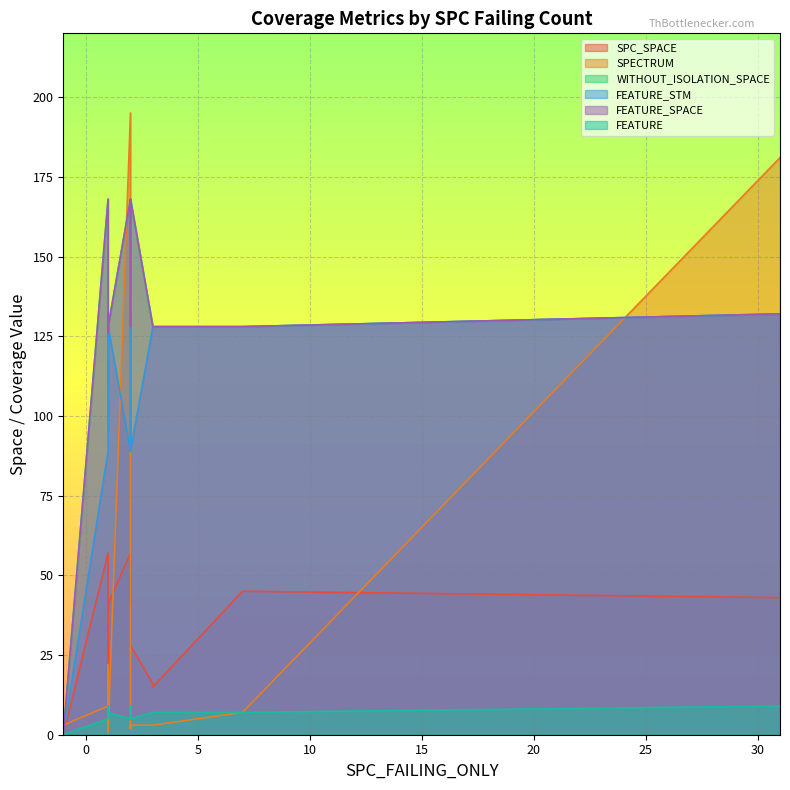

How many intersections are there between FEATURE_SPACE and SPECTRUM?

3